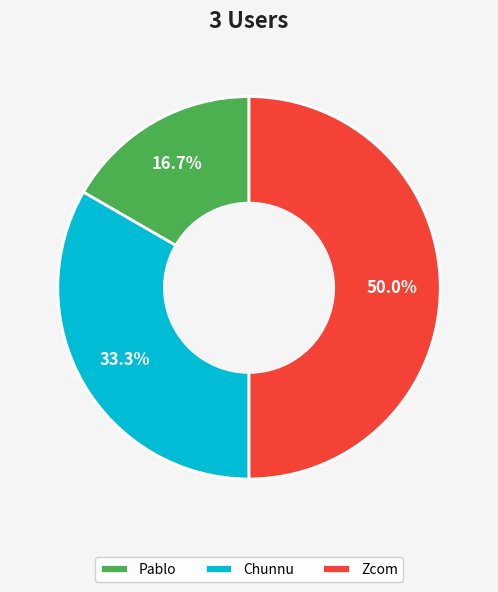

What percentage is the Zcom slice, to the nearest percent?

50%